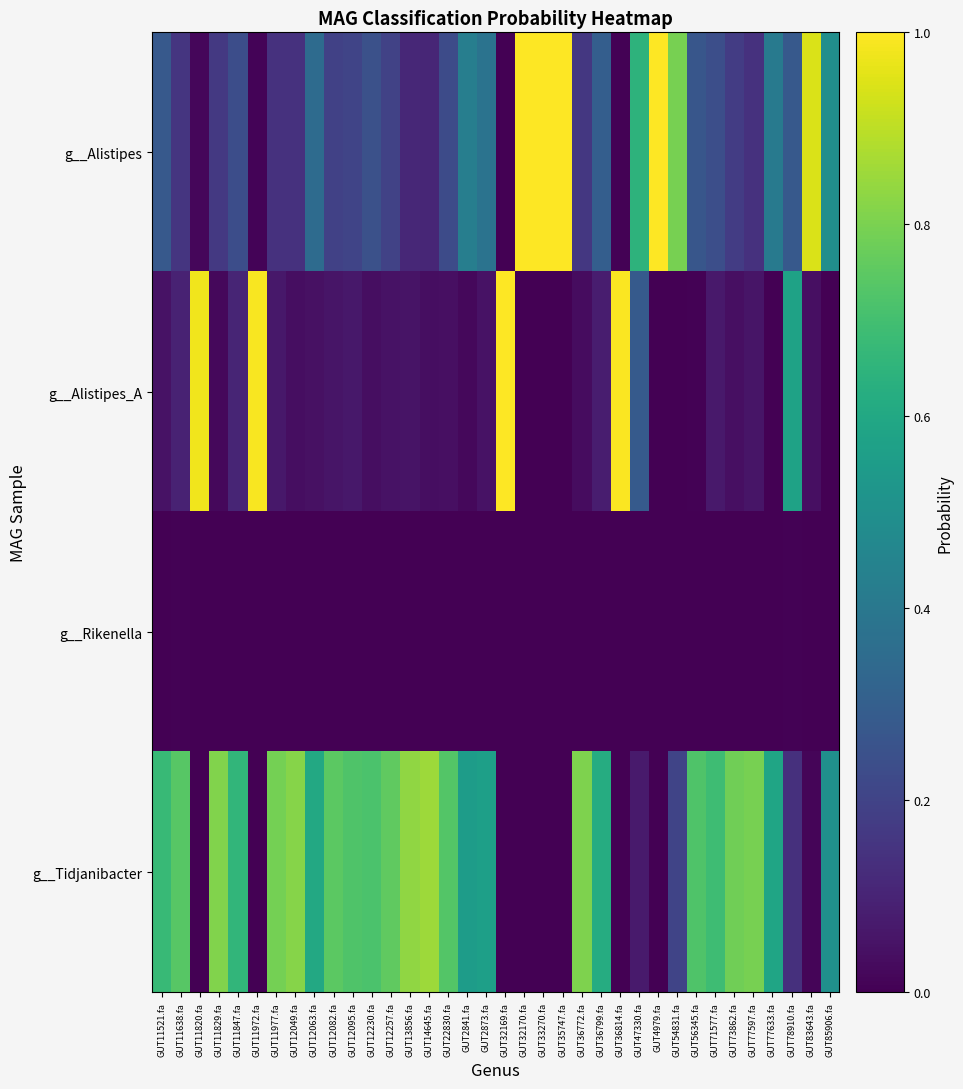

At how many categories does at least one series exceed 0?

36